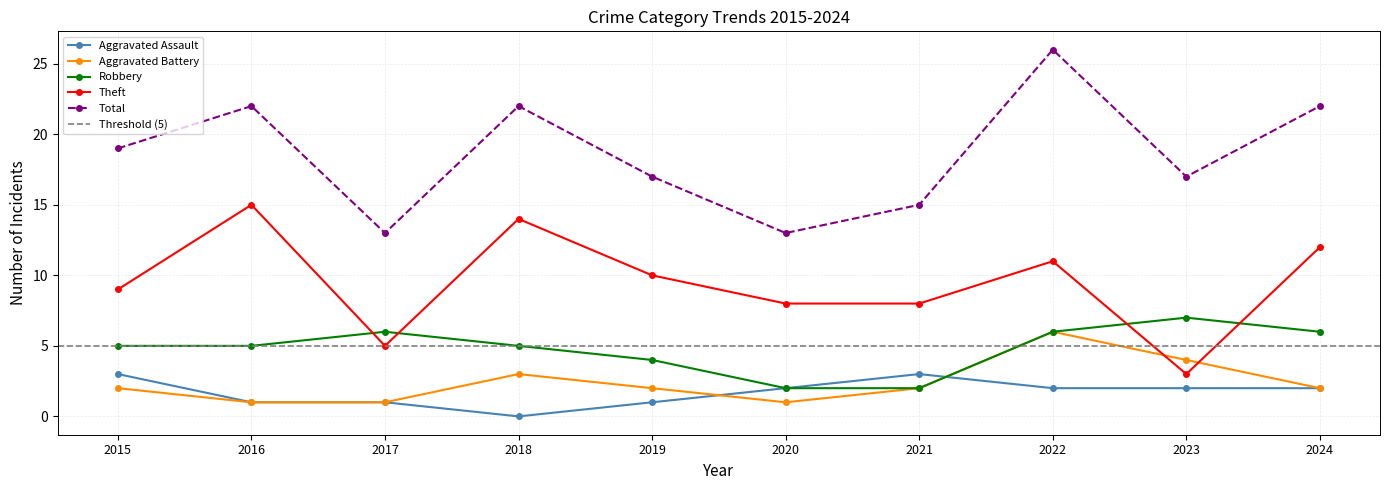

Reading left to right, list all the values displayed in this chart.

Aggravated Assault: 3	1	1	0	1	2	3	2	2	2
Aggravated Battery: 2	1	1	3	2	1	2	6	4	2
Robbery: 5	5	6	5	4	2	2	6	7	6
Theft: 9	15	5	14	10	8	8	11	3	12
Total: 19	22	13	22	17	13	15	26	17	22